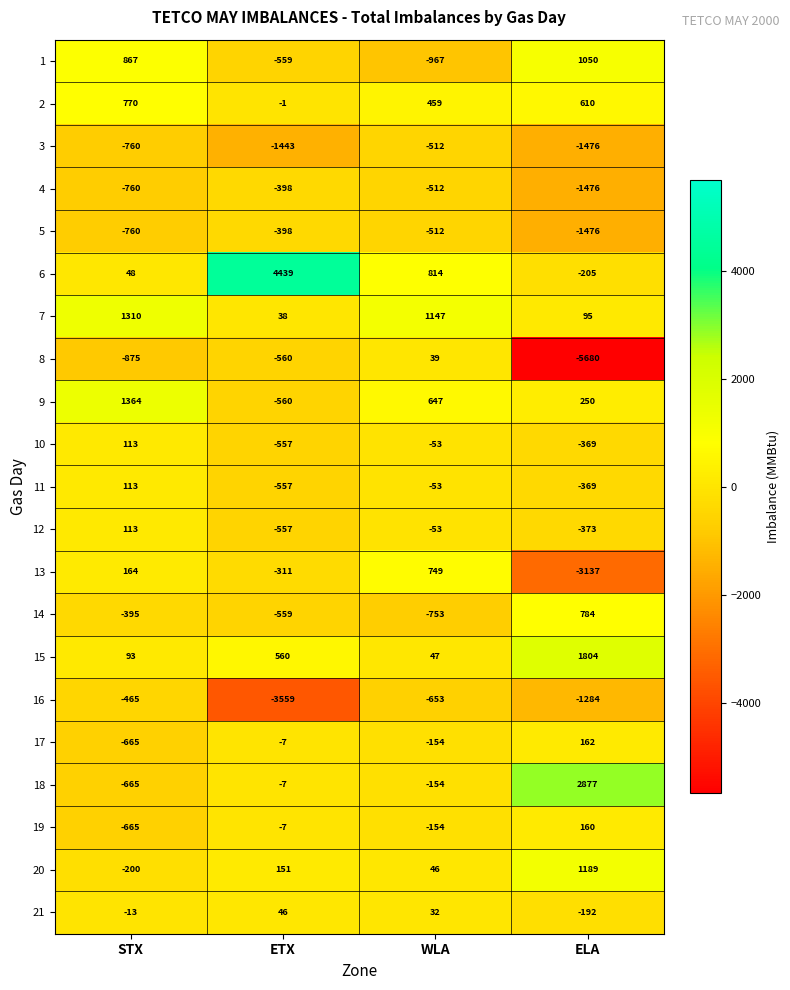

Read the 4 value at ELA, to the nearest 100.

-1500